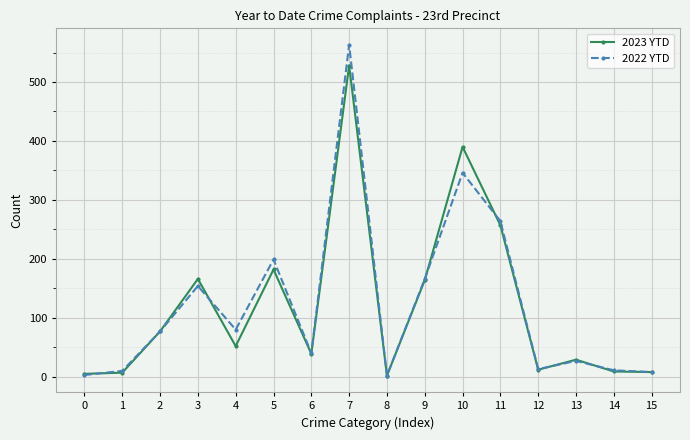

List the series in order of their peak value, highest first.

2022 YTD, 2023 YTD